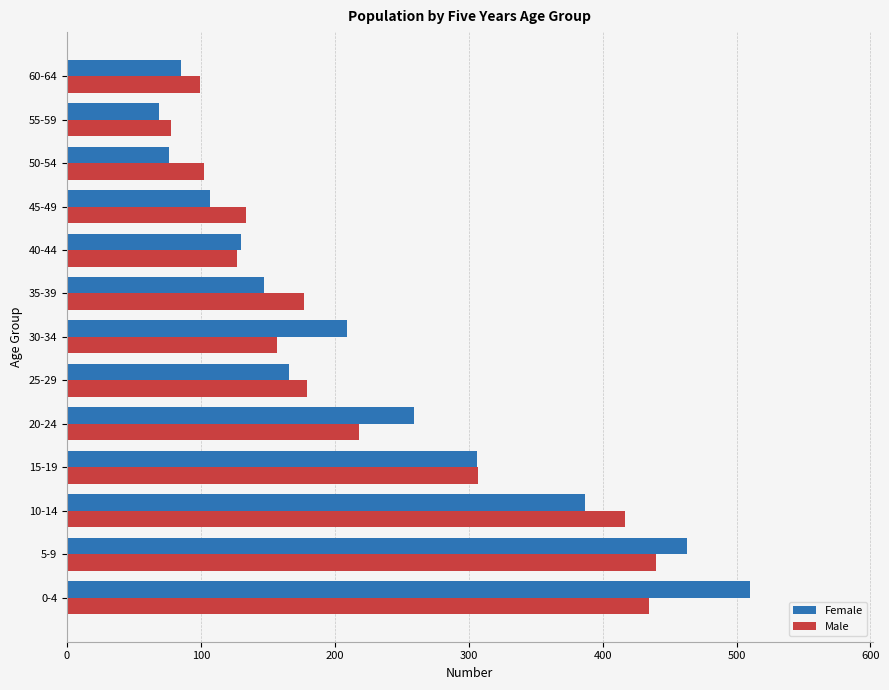

Is the value of Female at 15-19 greater than the value of Male at 5-9?

No